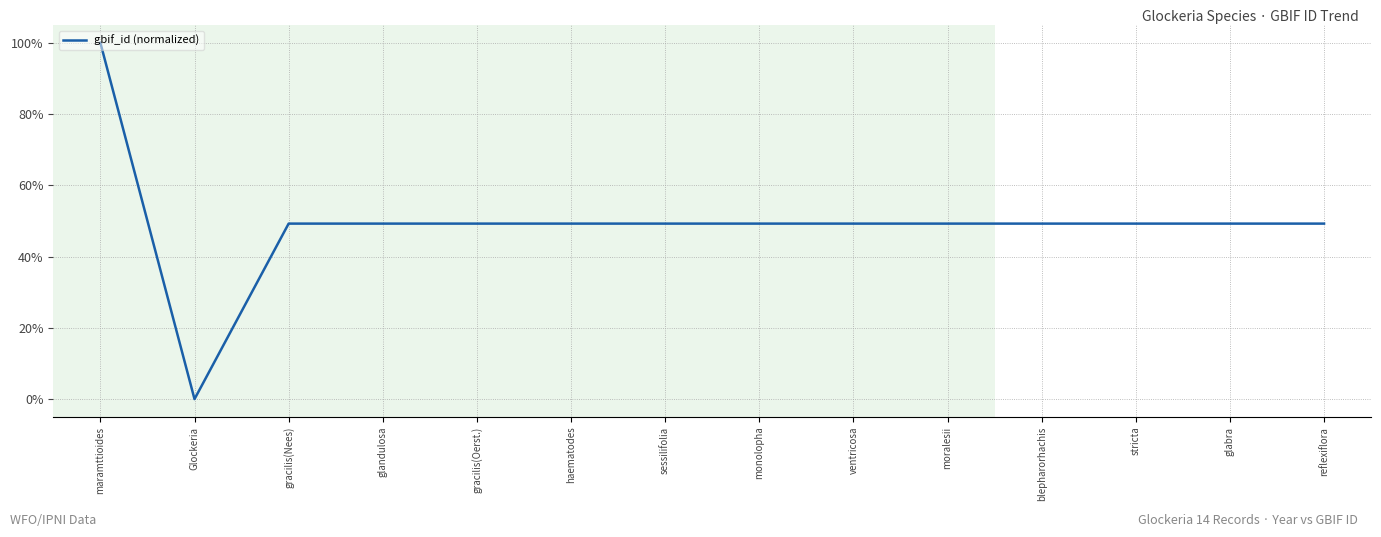

True or false: the data shows 0.7 at reflexiflora.

False